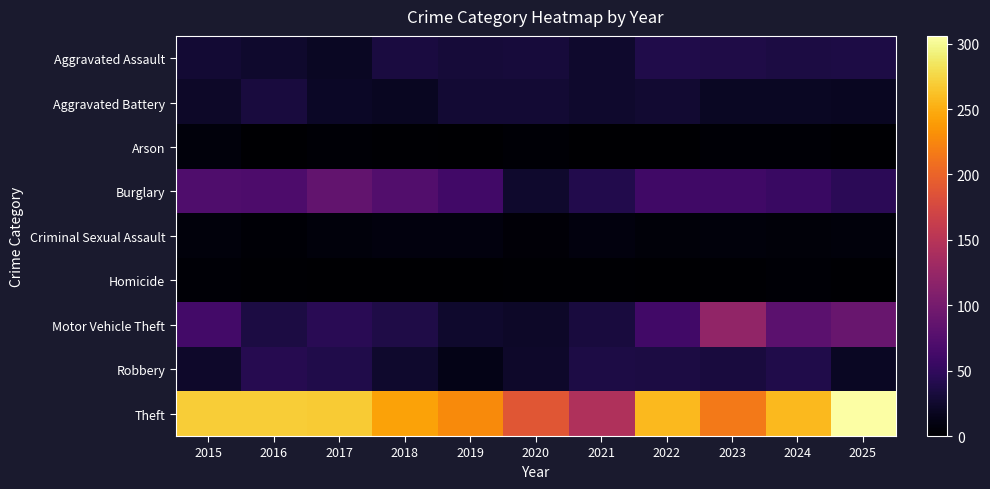

What is the spread (max minus min) of values at 2017?

268